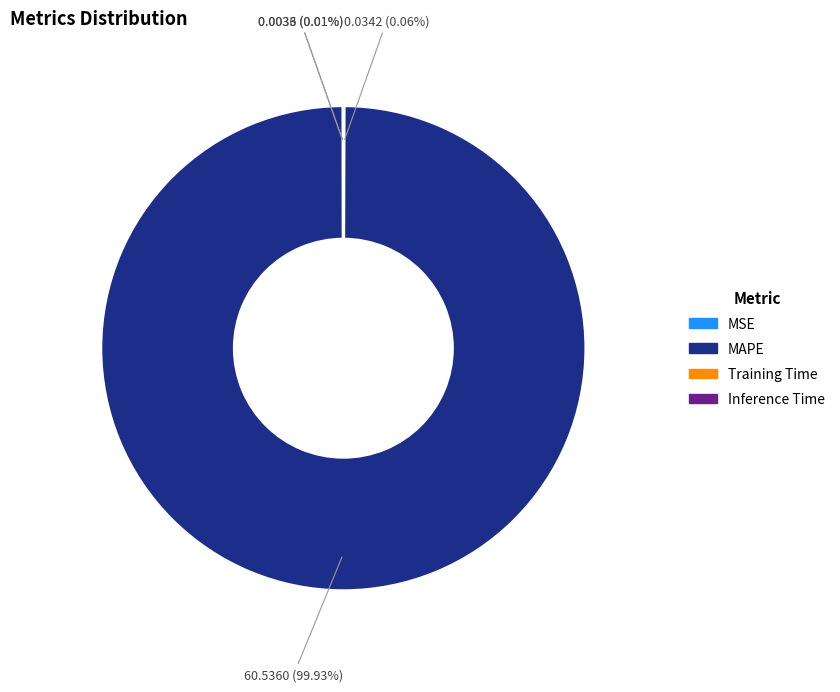

To the nearest percent, what is the difference between the largest and smallest slice percentages?

100%